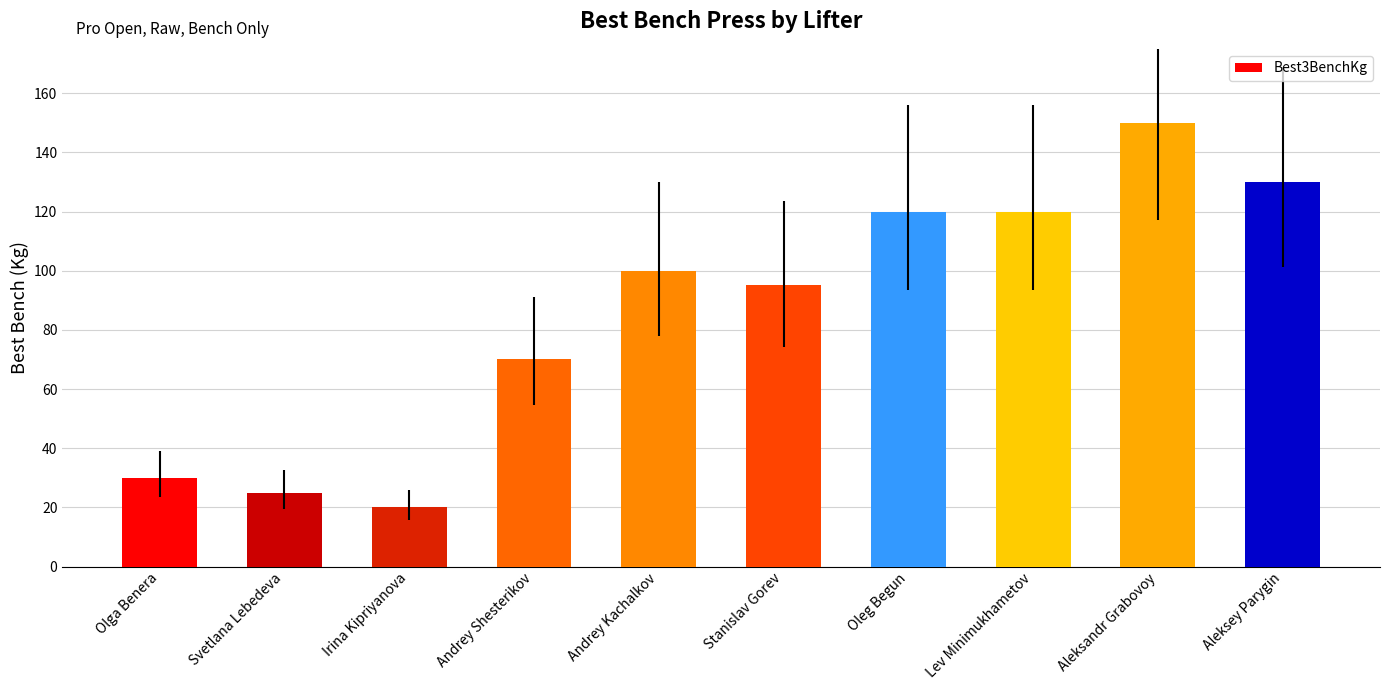

What is the greatest value displayed?

150